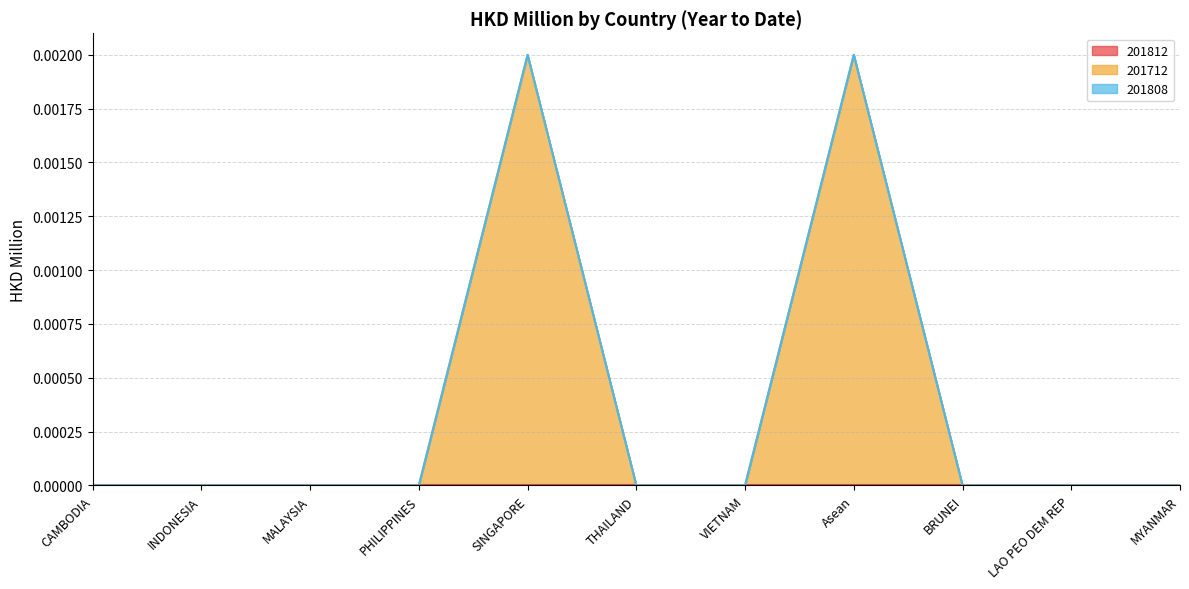

In 201712, how many points are higher than both neighbors (excluding endpoints)?

2